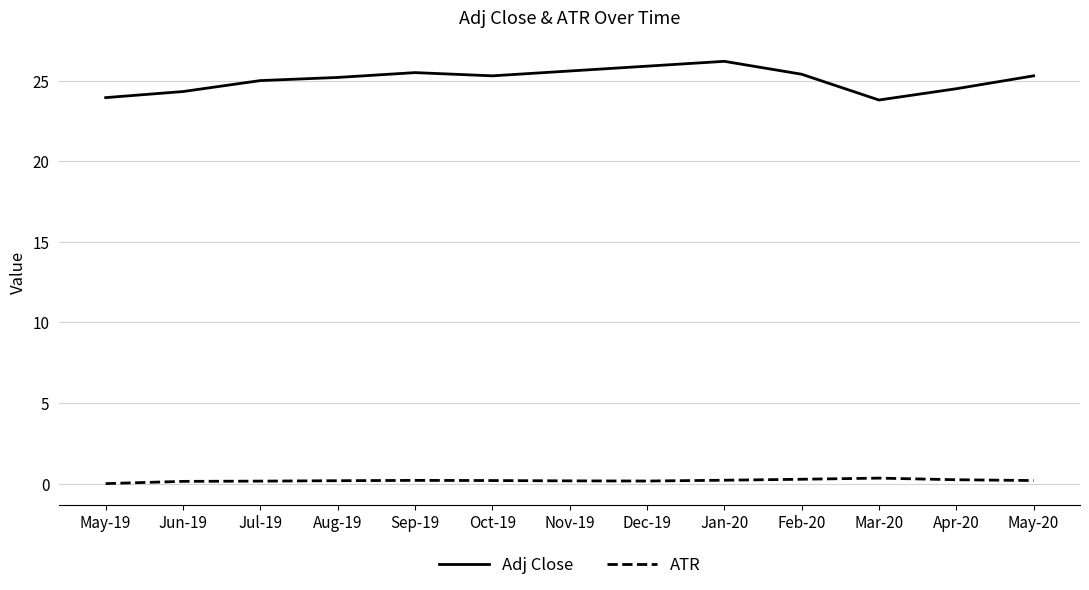

What is the total value across all series at May-20?

25.5